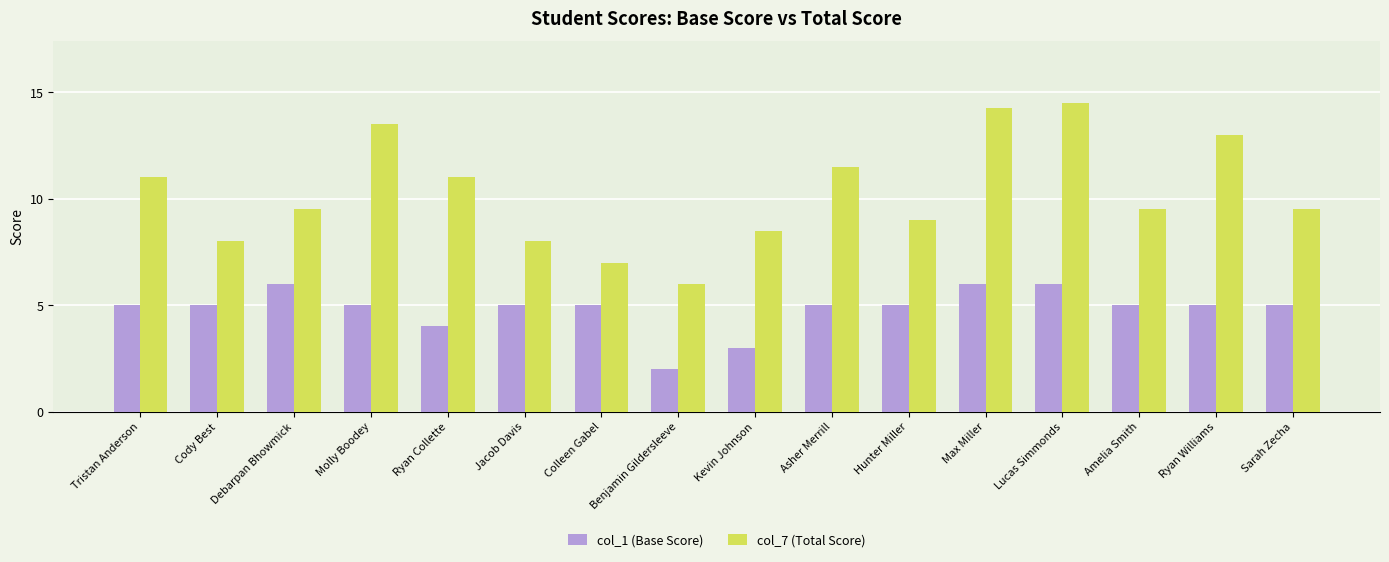

What is the minimum value shown in the chart?

2.0